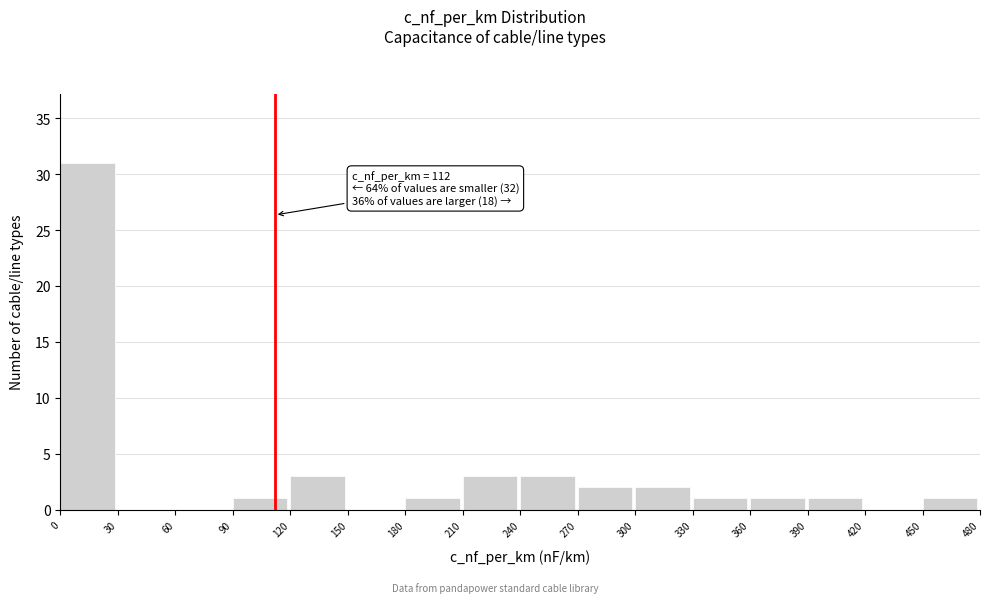

Over which range of the x-axis is the bar tallest?

0 to 30